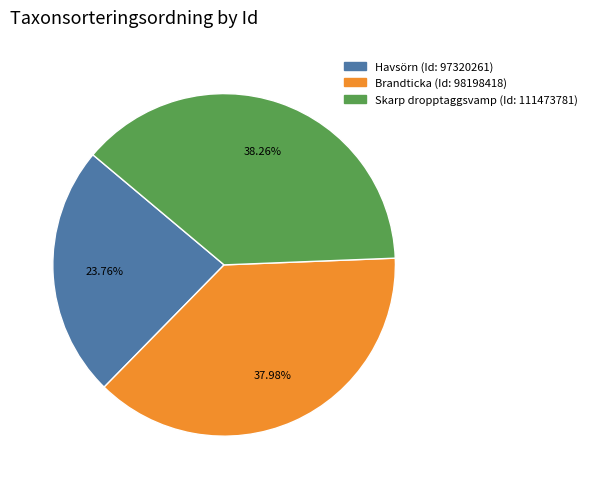

Is there any slice that represents more than half of the pie?

No